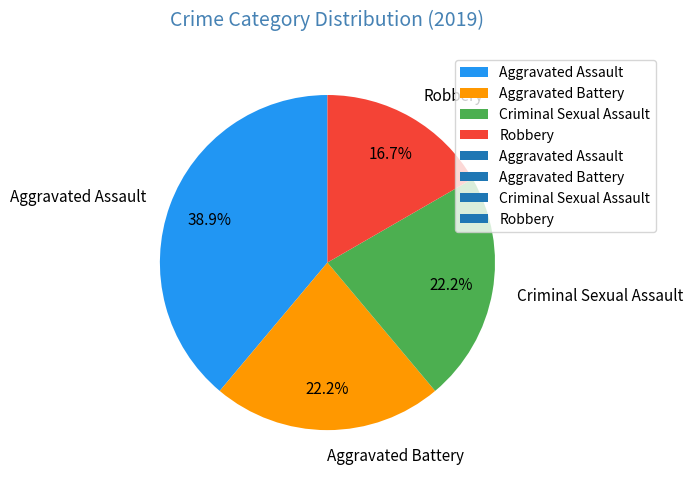

To the nearest percent, what portion does Aggravated Battery represent?

22%